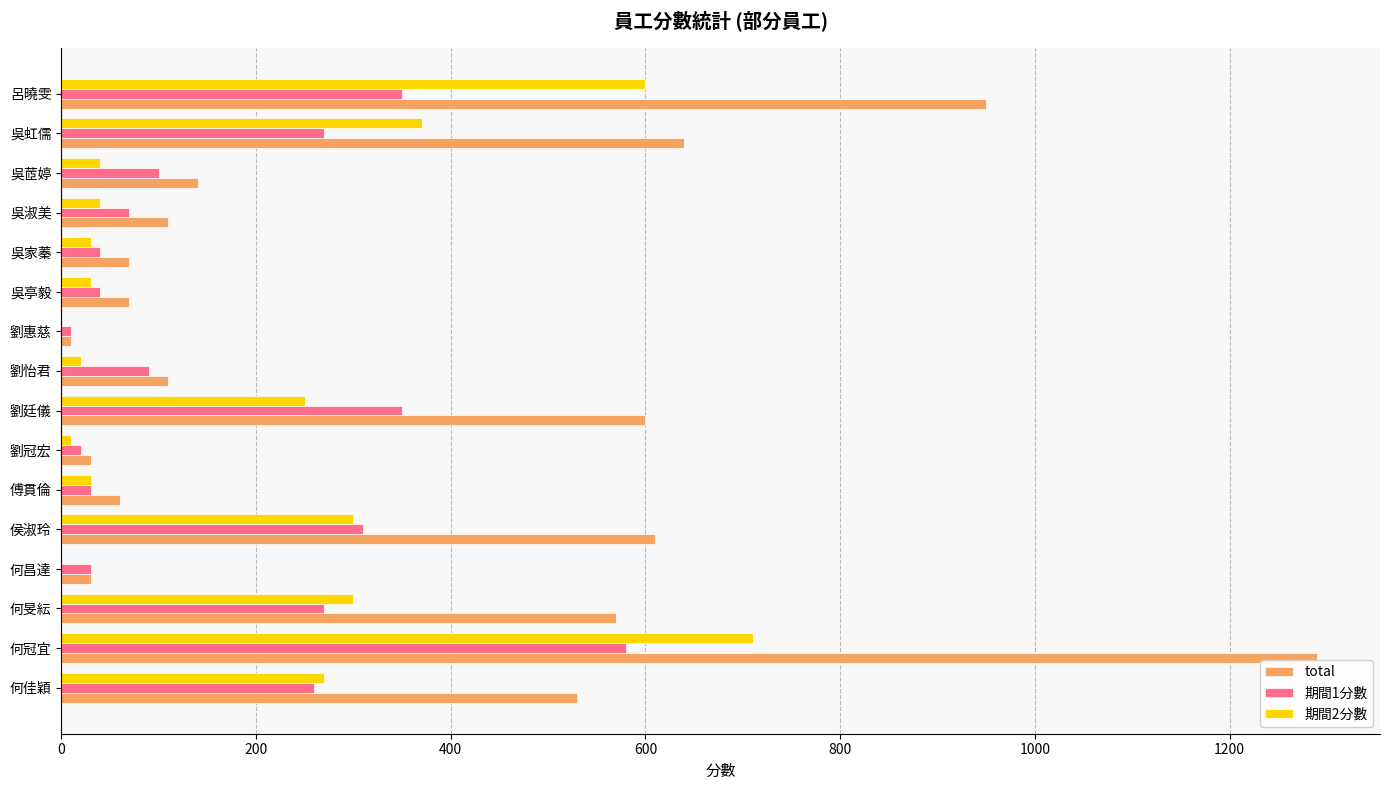

What is the highest value of the total series?

1290